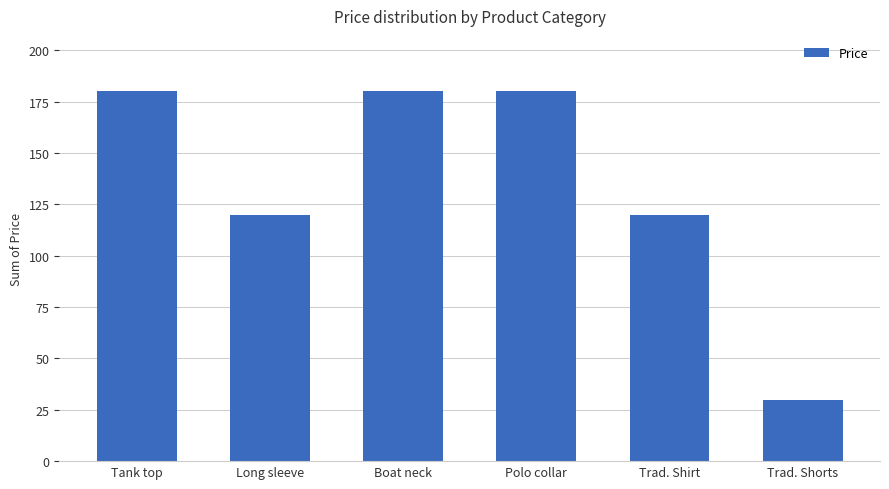

What value does the data have at Boat neck, to the nearest 10?

180